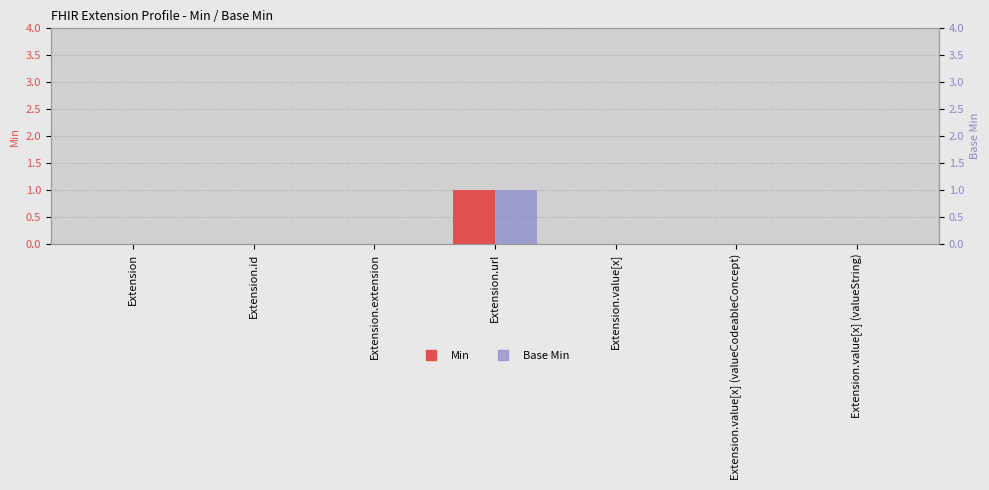

How many bars are there in each group?

2